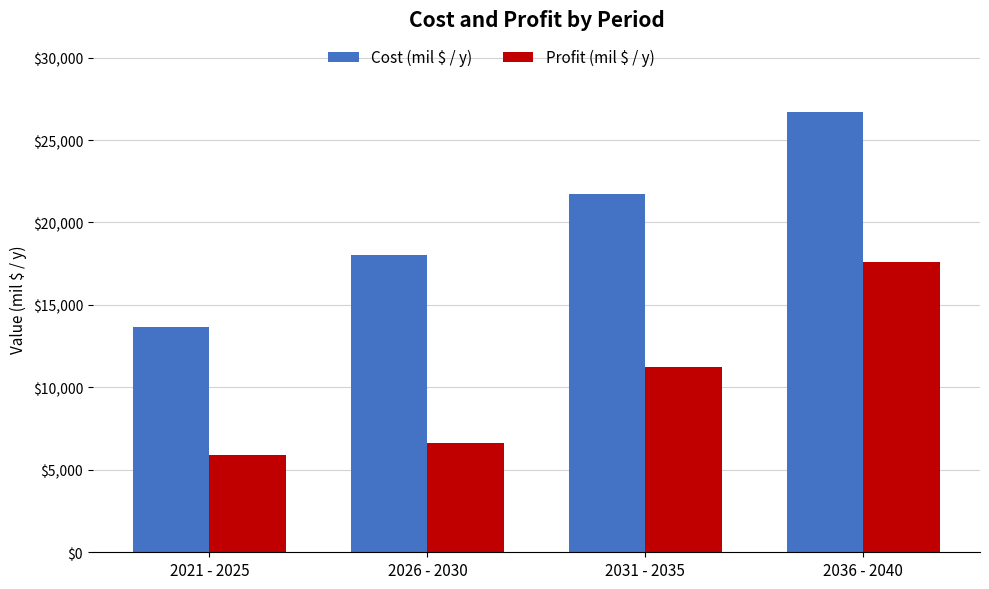

What is the difference between the second highest and minimum values in the Profit (mil $ / y) series?

5392.9